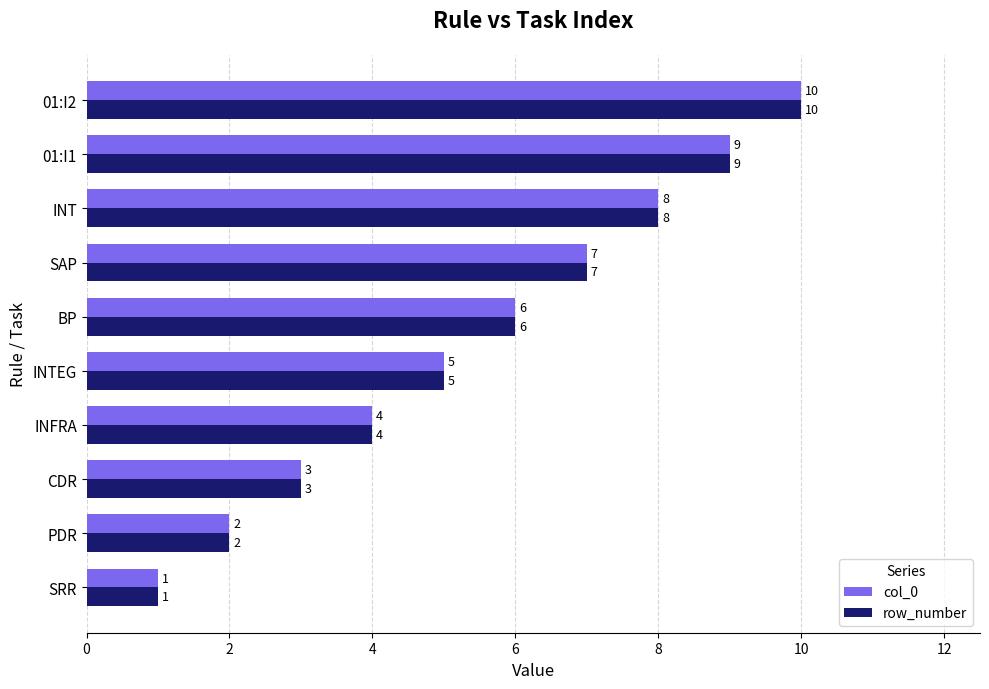

At which category is the sum across all series the highest?

01:I2